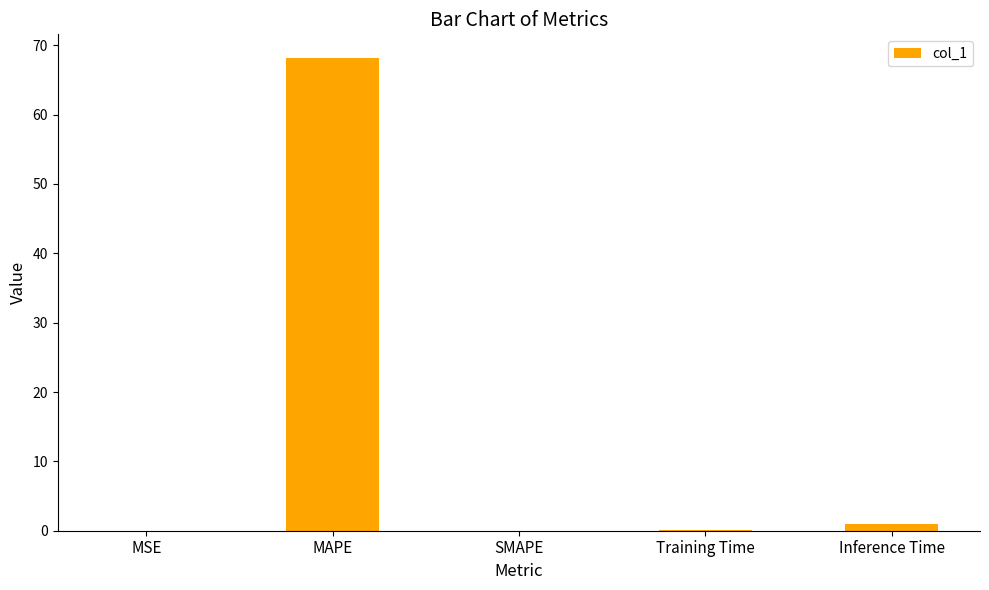

What is the greatest value displayed?

68.2